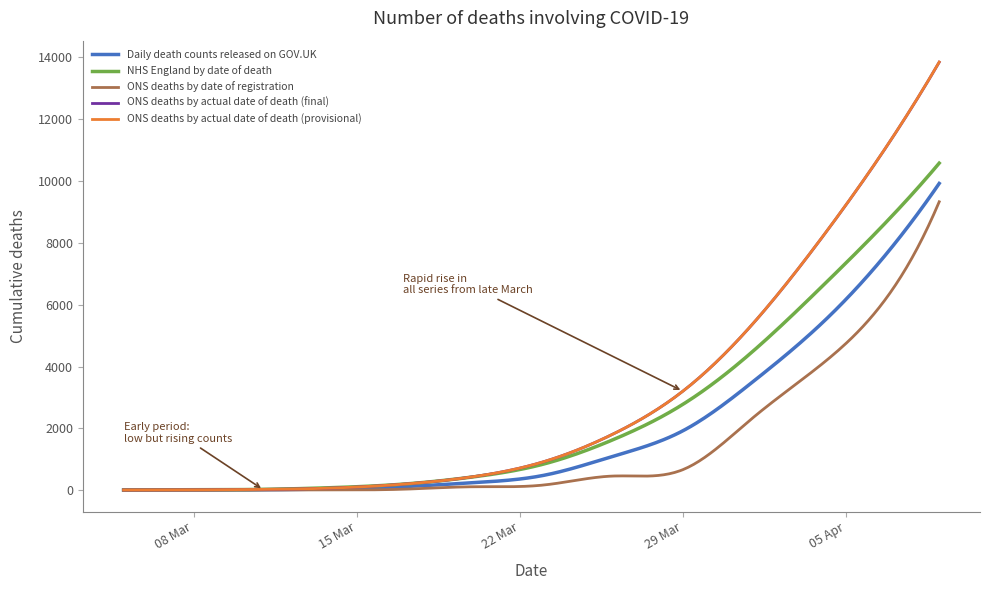

What is the greatest value displayed?

13852.0